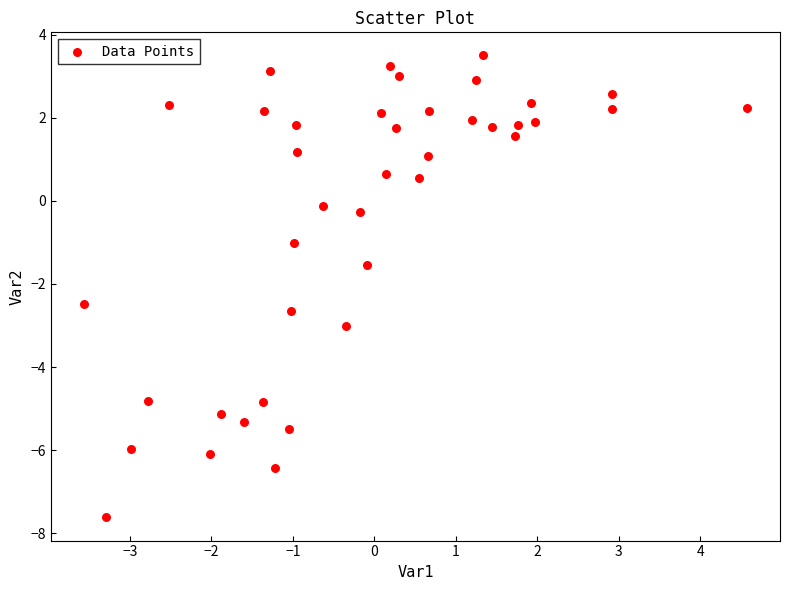

What is the range of Y values (max minus min)?

11.1